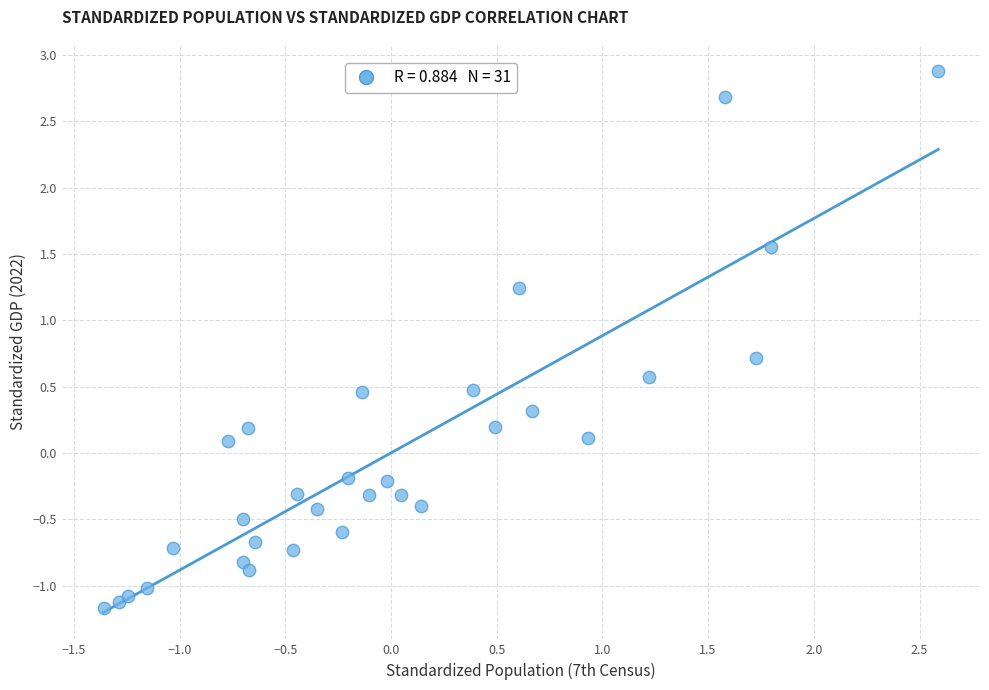

What is the range of Y values (max minus min)?

4.1